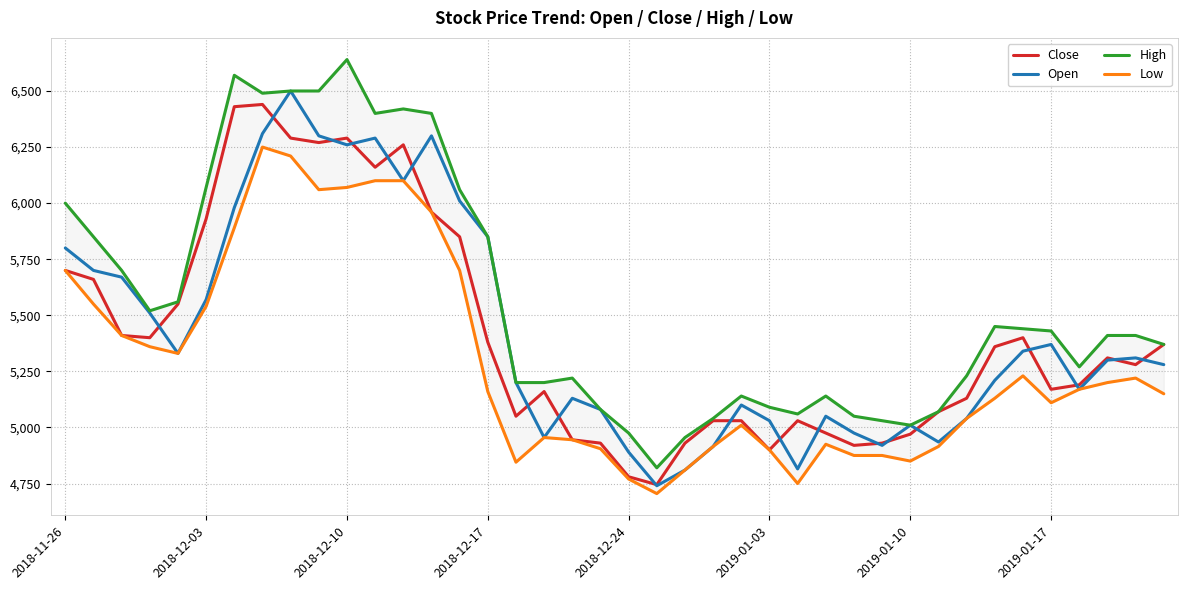

What value does the Close series have at 2018-12-24, to the nearest 50?

4800